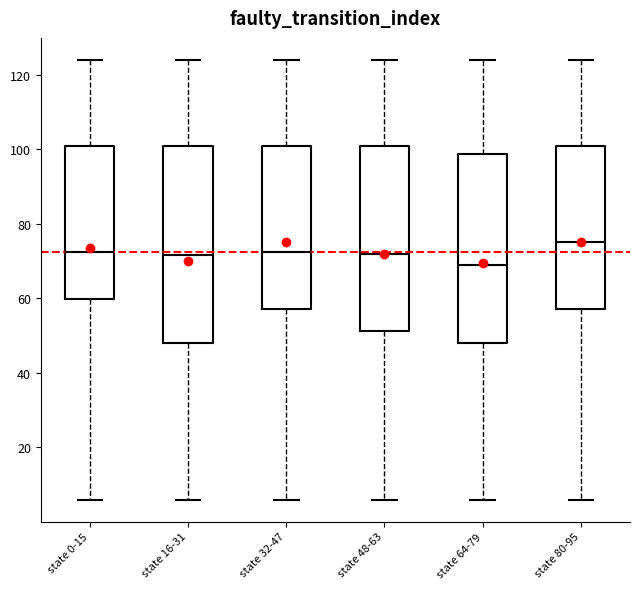

Where is the lower edge of the box for state 0-15 on the y-axis? The values are not printed on the chart, so give them approximately, as read against the axis.

60